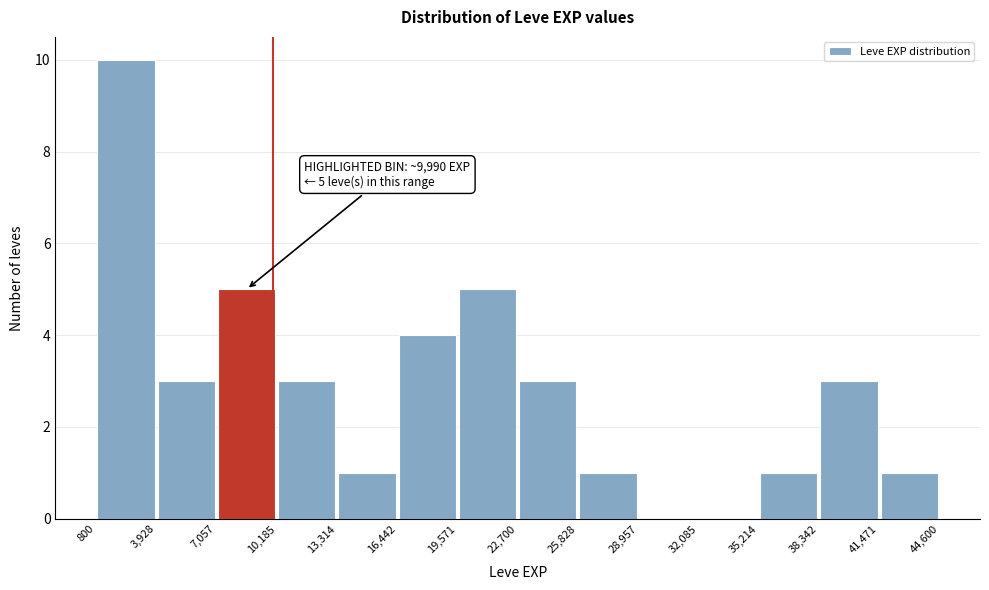

Over which range of the x-axis is the bar tallest?

800 to 3,928